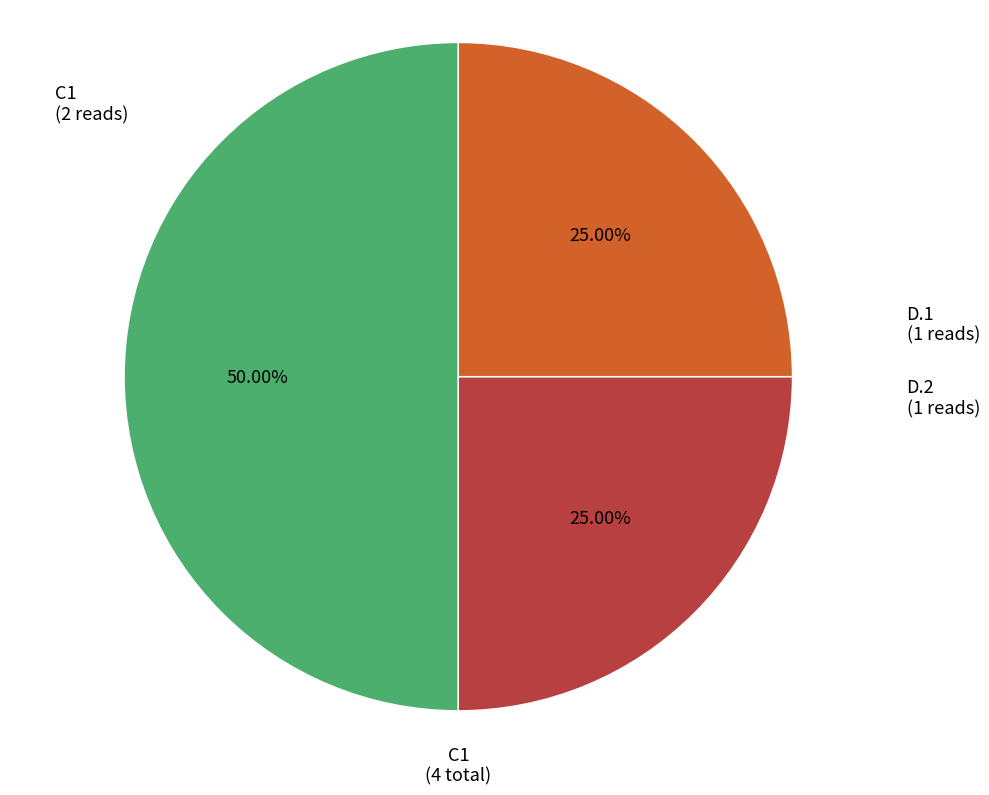

Is D.2 the majority of the pie?

No